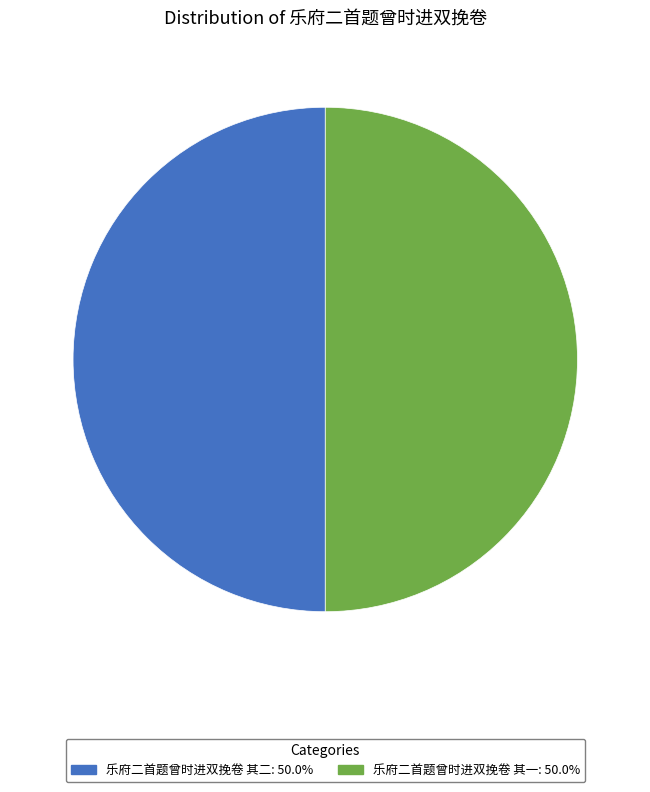

What is the ratio of the value at 乐府二首题曾时进双挽卷 其二 to the value at 乐府二首题曾时进双挽卷 其一?

1.0